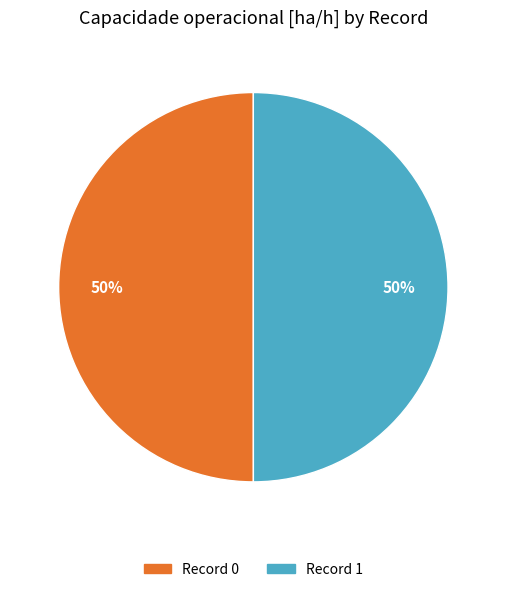

To the nearest percent, what is the average slice percentage?

50%